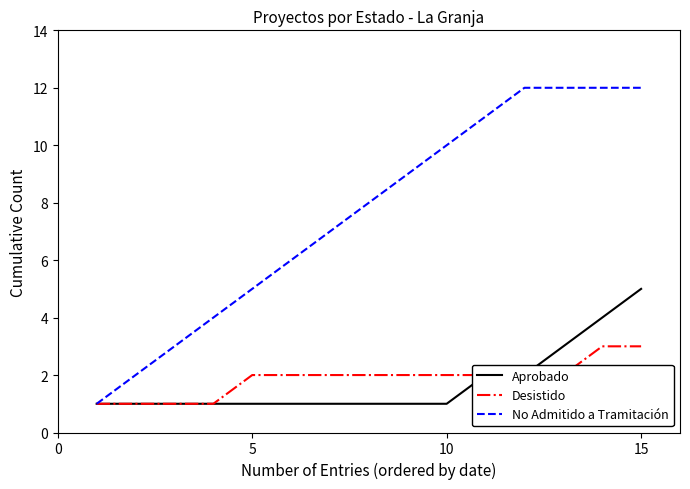

Which series has the largest range (max minus min)?

No Admitido a Tramitación